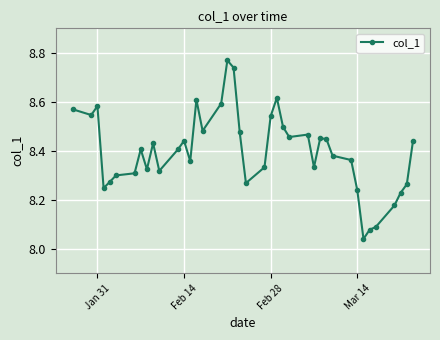

How many lines are shown in the chart?

1